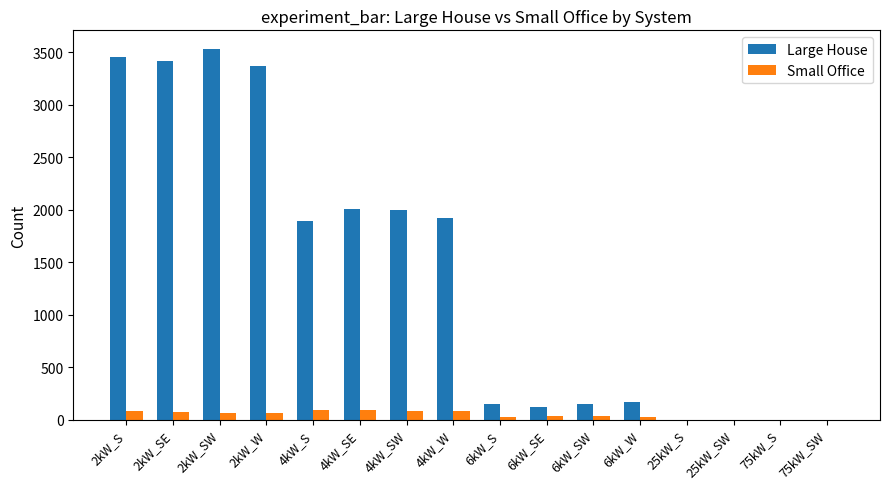

What is the highest value of the Small Office series?

91